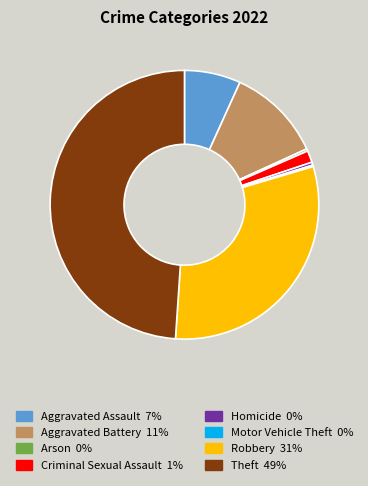

Is there a majority slice in this chart?

No